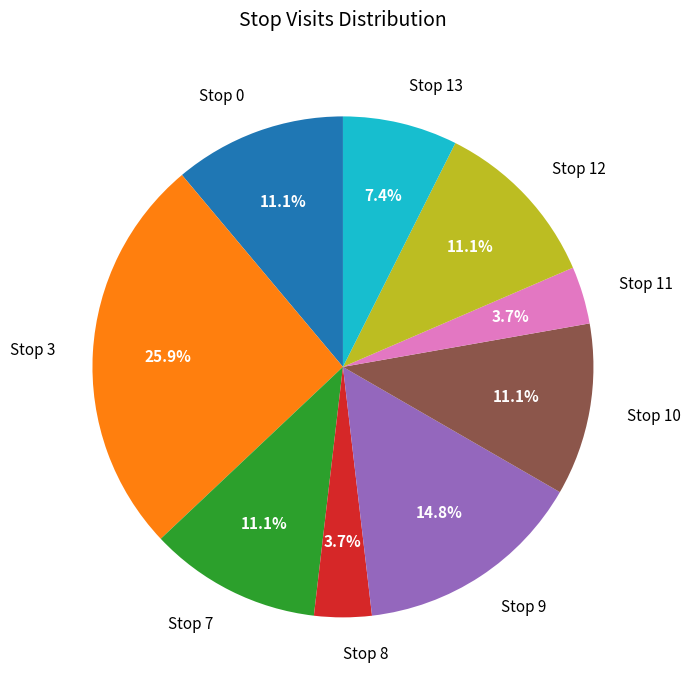

Is there any slice that represents more than half of the pie?

No